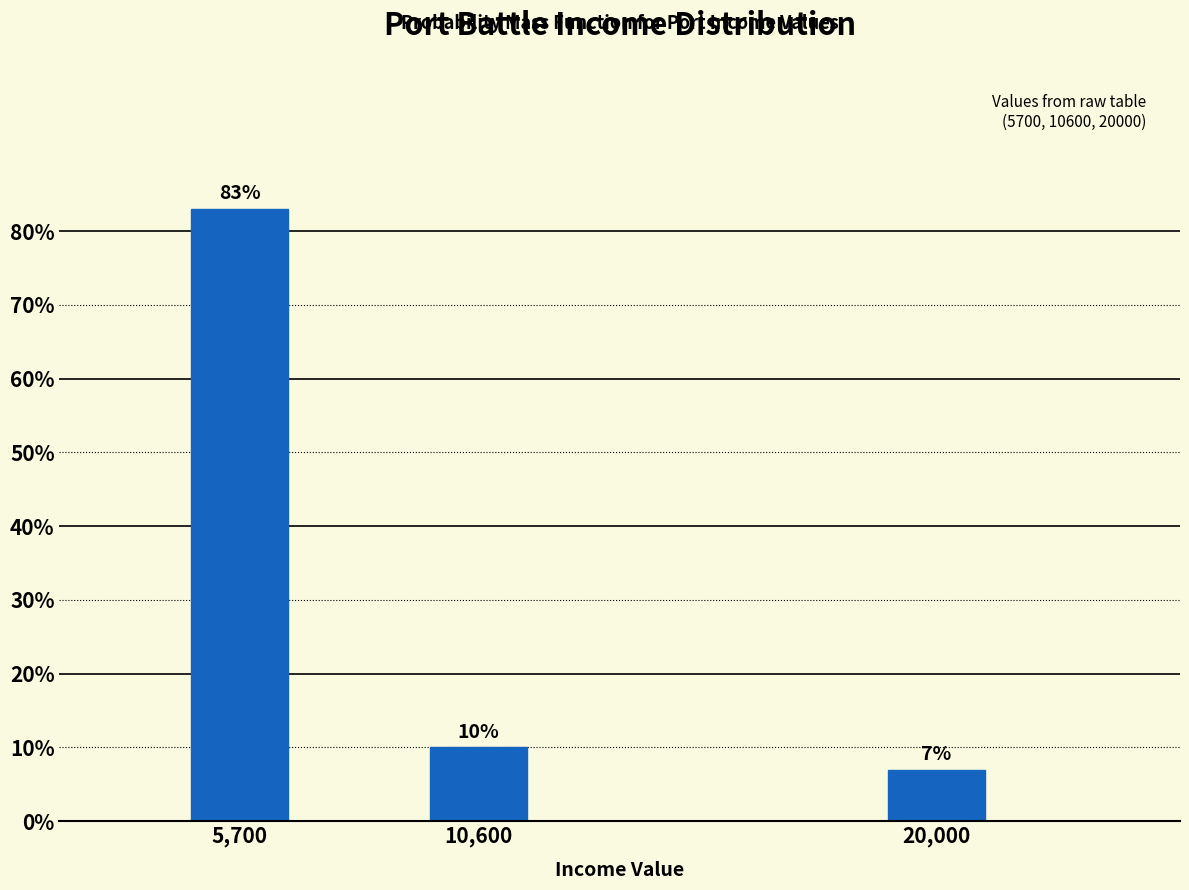

Reading right to left, transcribe all the data shown in this chart.

7.0	10.0	83.0